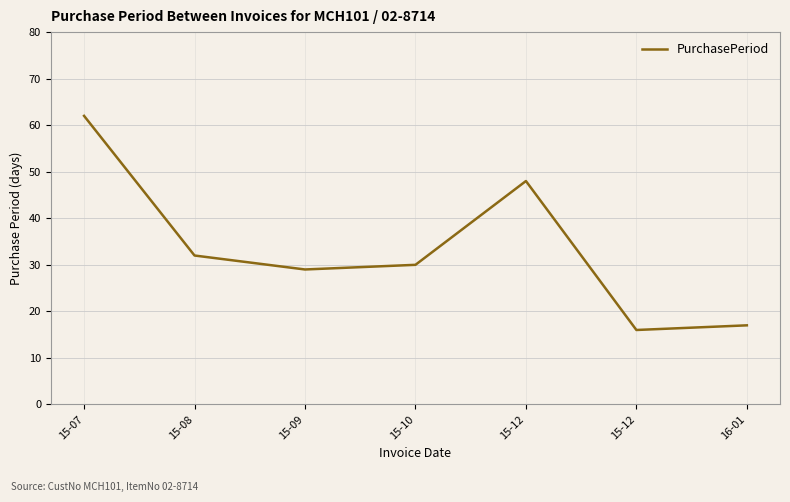

Count the number of categories in the chart.

7